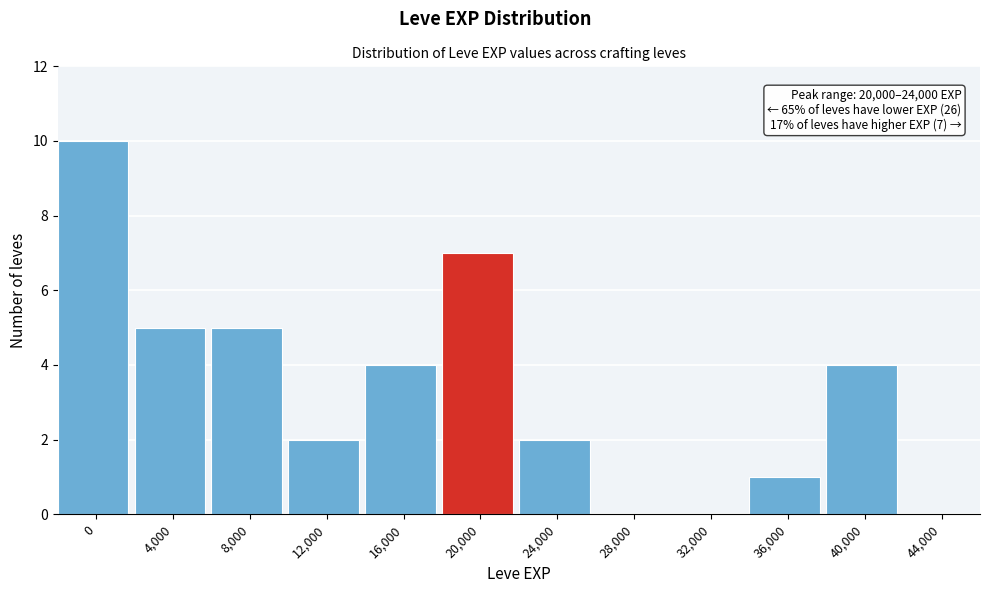

Reading left to right, what are all the values shown in this chart?

0=10	4,000=5	8,000=5	12,000=2	16,000=4	20,000=7	24,000=2	28,000=0	32,000=0	36,000=1	40,000=4	44,000=0